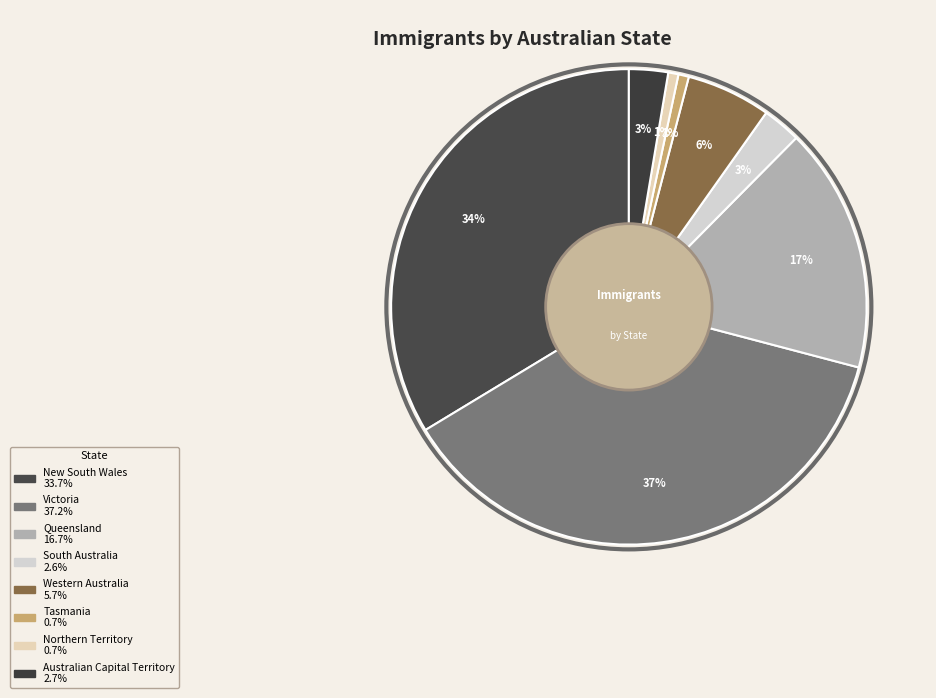

To the nearest percent, what percentage of the pie is Tasmania?

1%